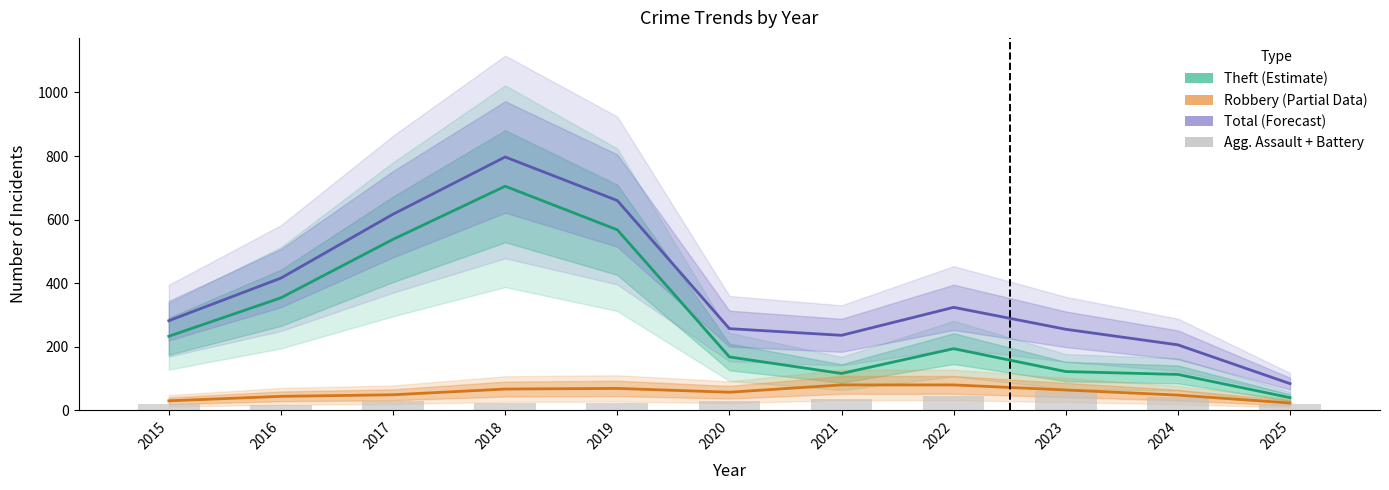

Which category has the highest value in the Agg. Assault + Battery series?

2023